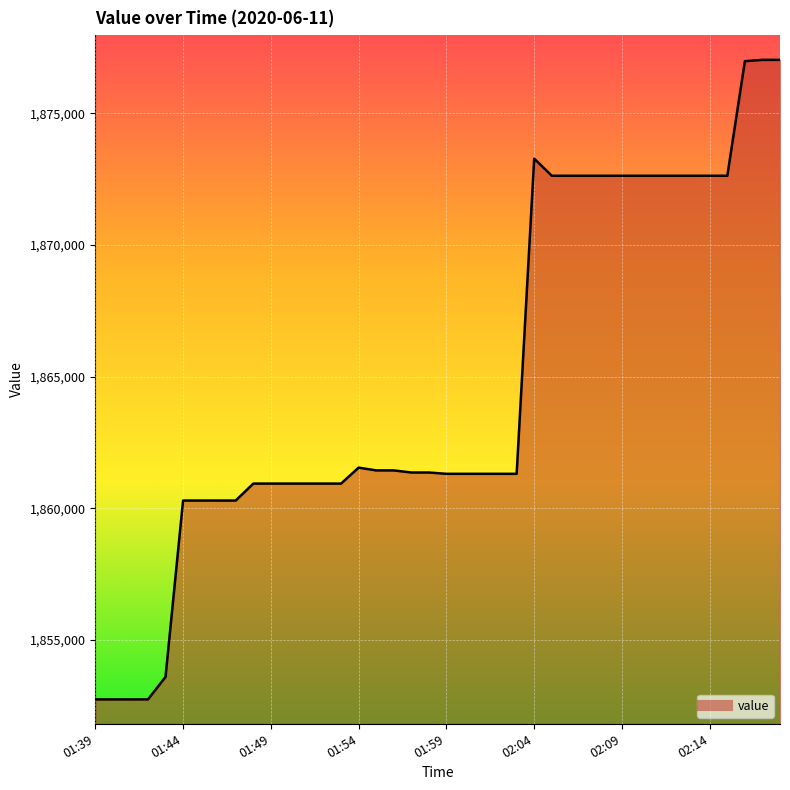

True or false: there are more than 2 points higher than both neighbors.

False